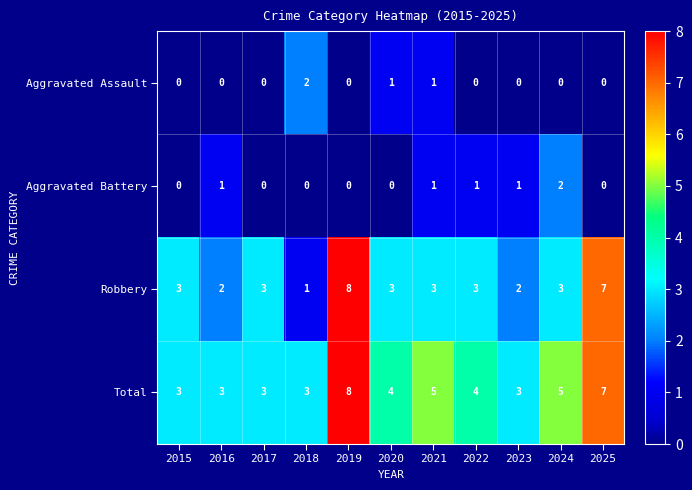

The Aggravated Battery series shows 0 at 2022. True or false?

False